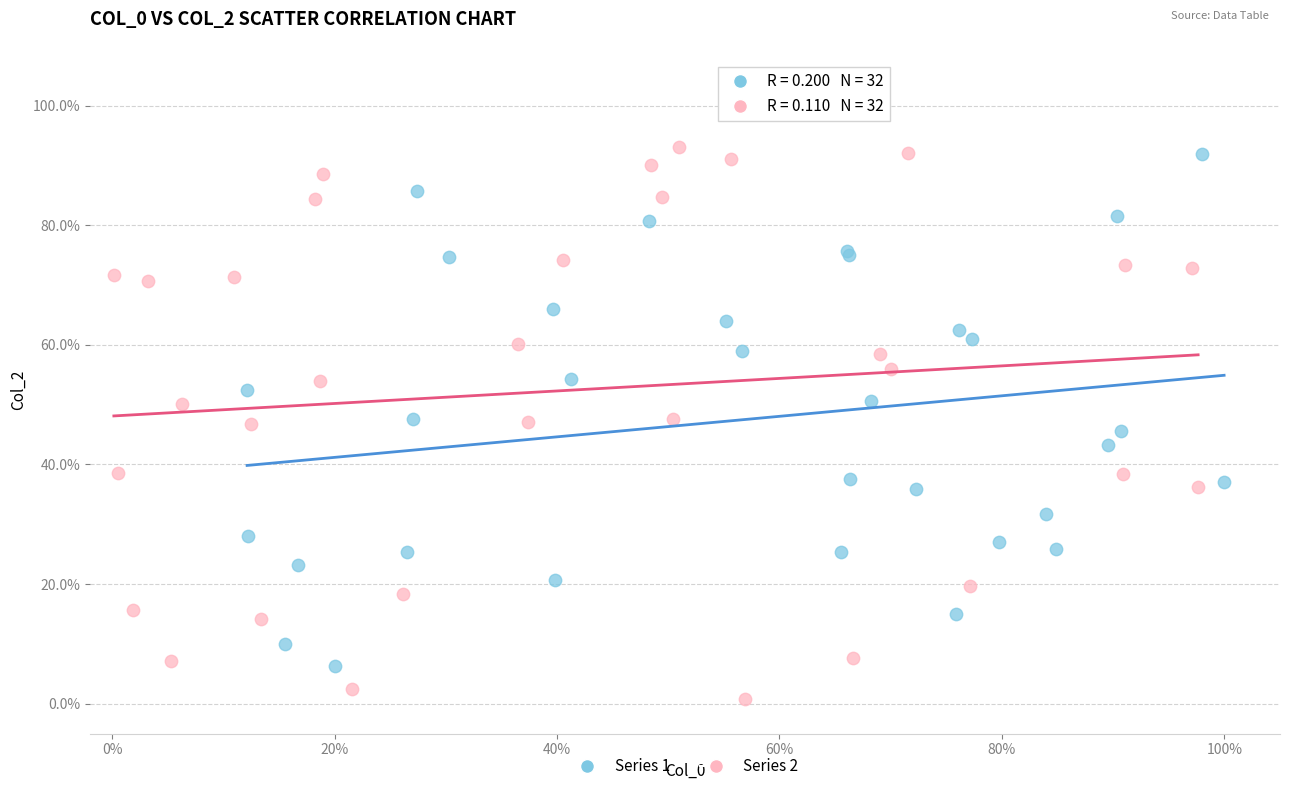

Which series has the widest spread of Y values?

Series 2